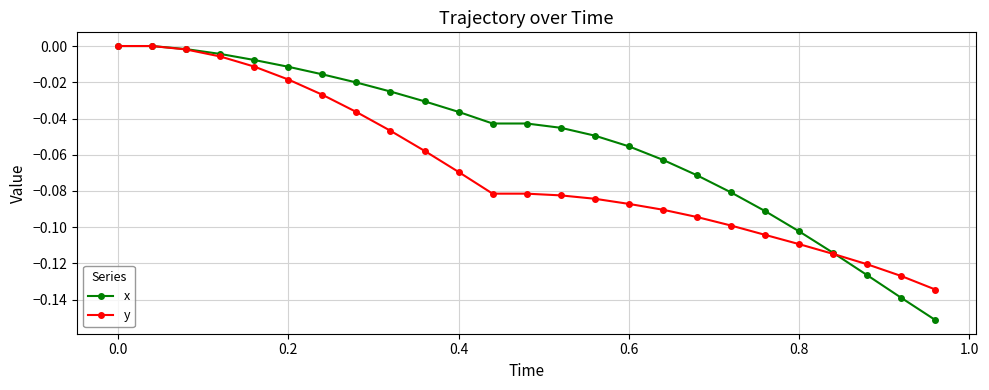

What are all the series names shown in the legend?

x, y